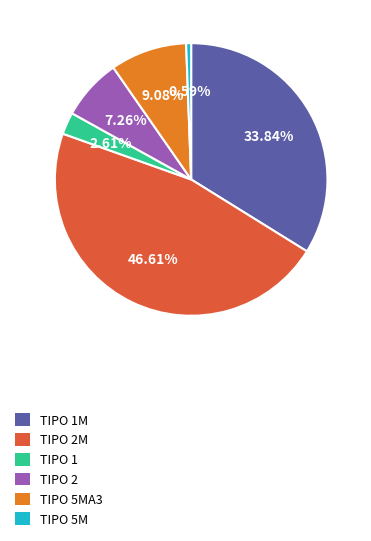

Does any single category account for the majority?

No